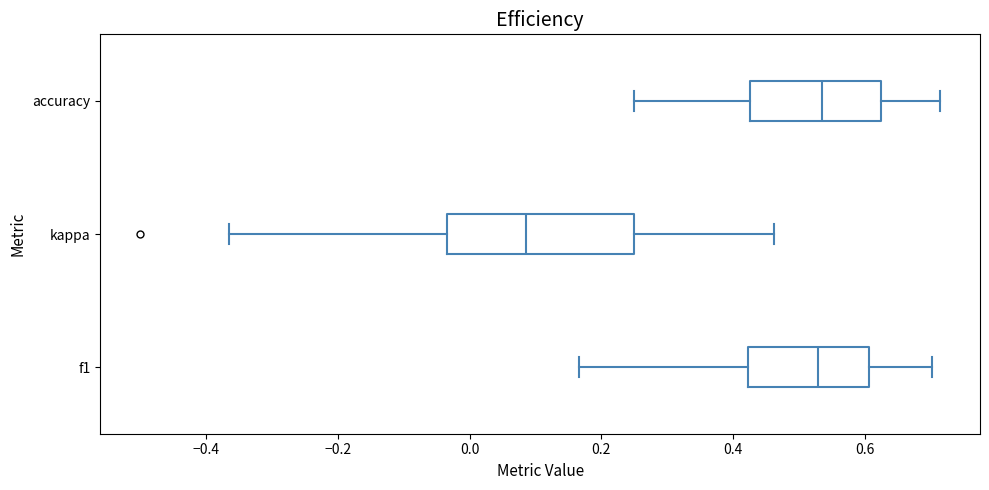

Reading bottom to top, transcribe this box plot: for each box, give where its median line is, the range the box spans, and where its two whiskers end, as read against the x-axis. The values are not printed on the chart, so give them approximately, as read against the axis.

f1: median 0.52, box 0.42 to 0.60, whiskers 0.16 to 0.70
kappa: median 0.08, box -0.04 to 0.26, whiskers -0.36 to 0.46
accuracy: median 0.54, box 0.42 to 0.62, whiskers 0.26 to 0.72